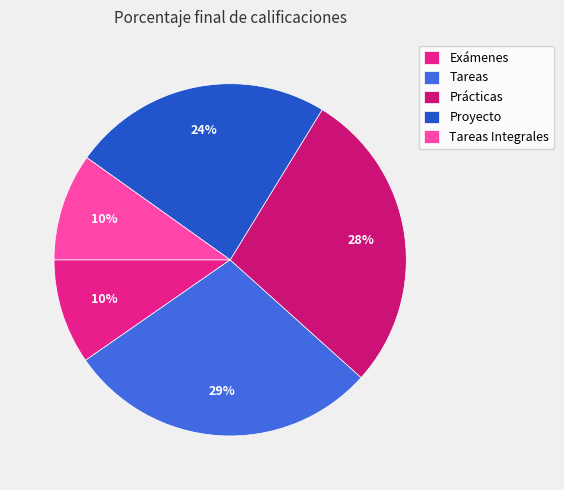

Rank the categories by value from highest to lowest.

Tareas, Prácticas, Proyecto, Tareas Integrales, Exámenes